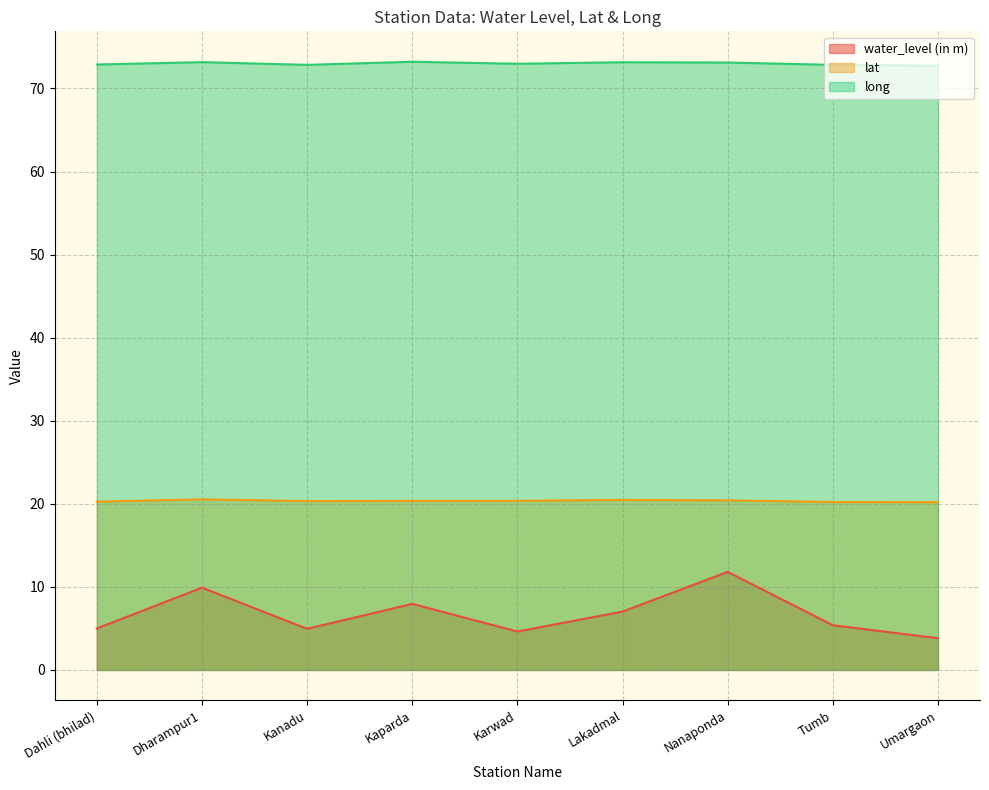

What value does the water_level (in m) series have at Dharampur1?

9.9